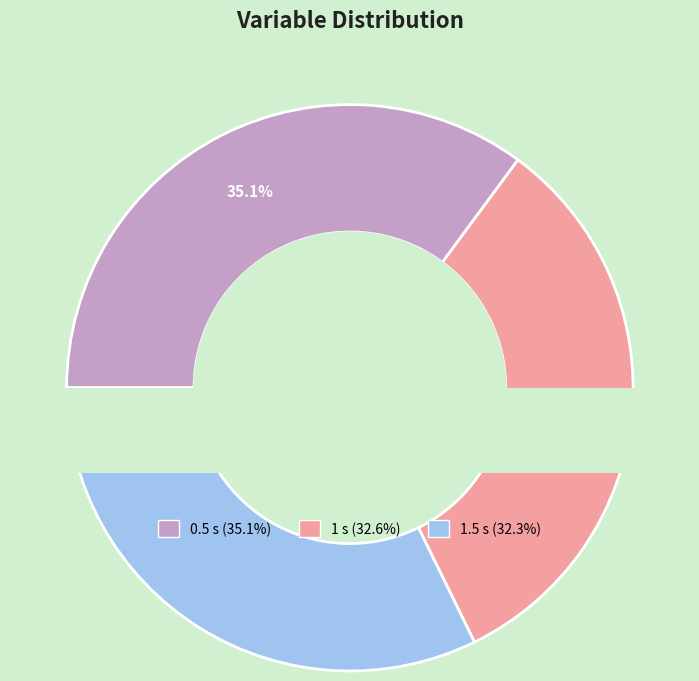

How many segments does this pie chart have?

3